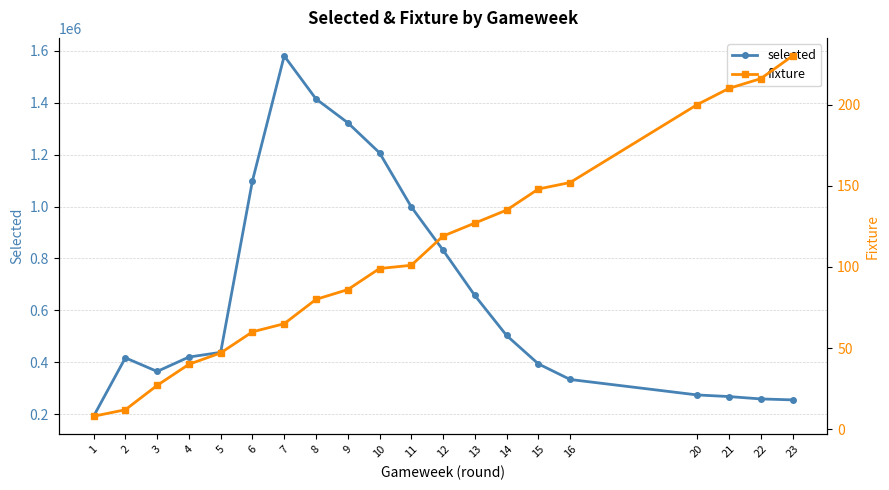

What is the difference between the maximum and minimum values in the fixture series?

222